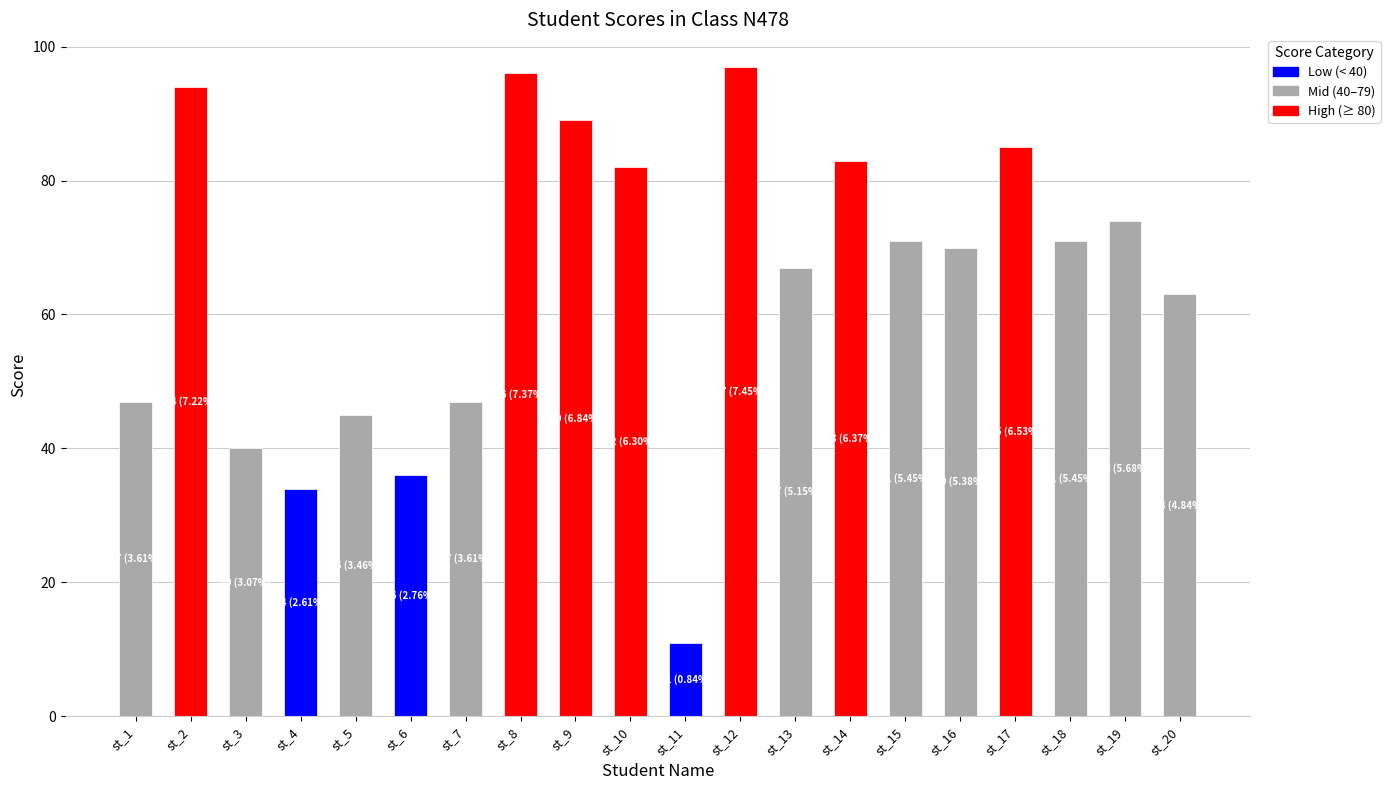

What is the sum of all values?

1302